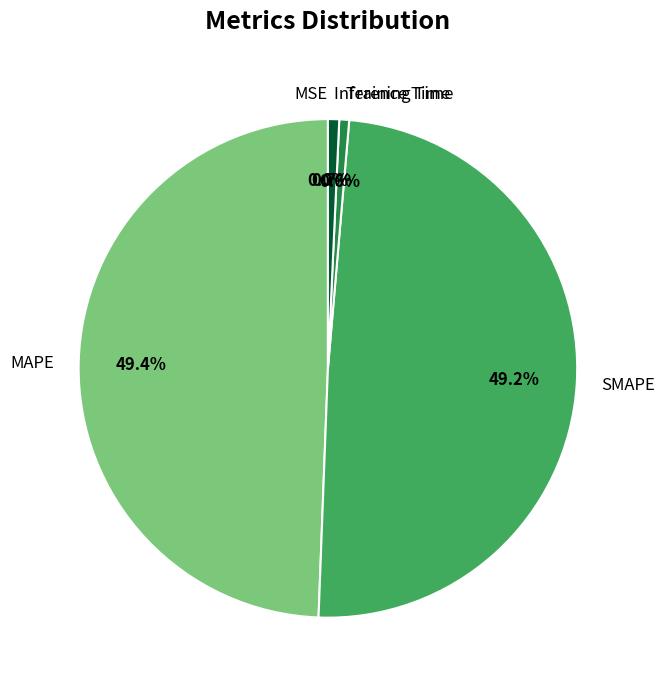

Which has a higher value, SMAPE or Training Time?

SMAPE